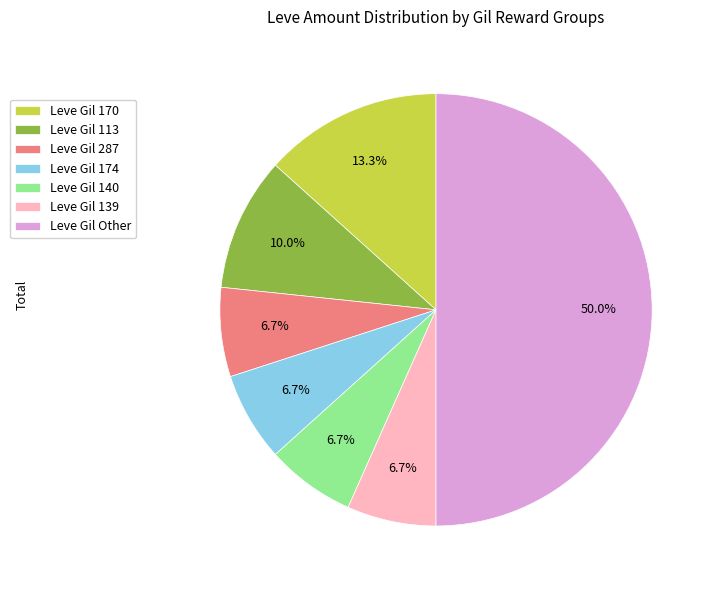

What portion of the pie excludes Leve Gil 170?

86.7%